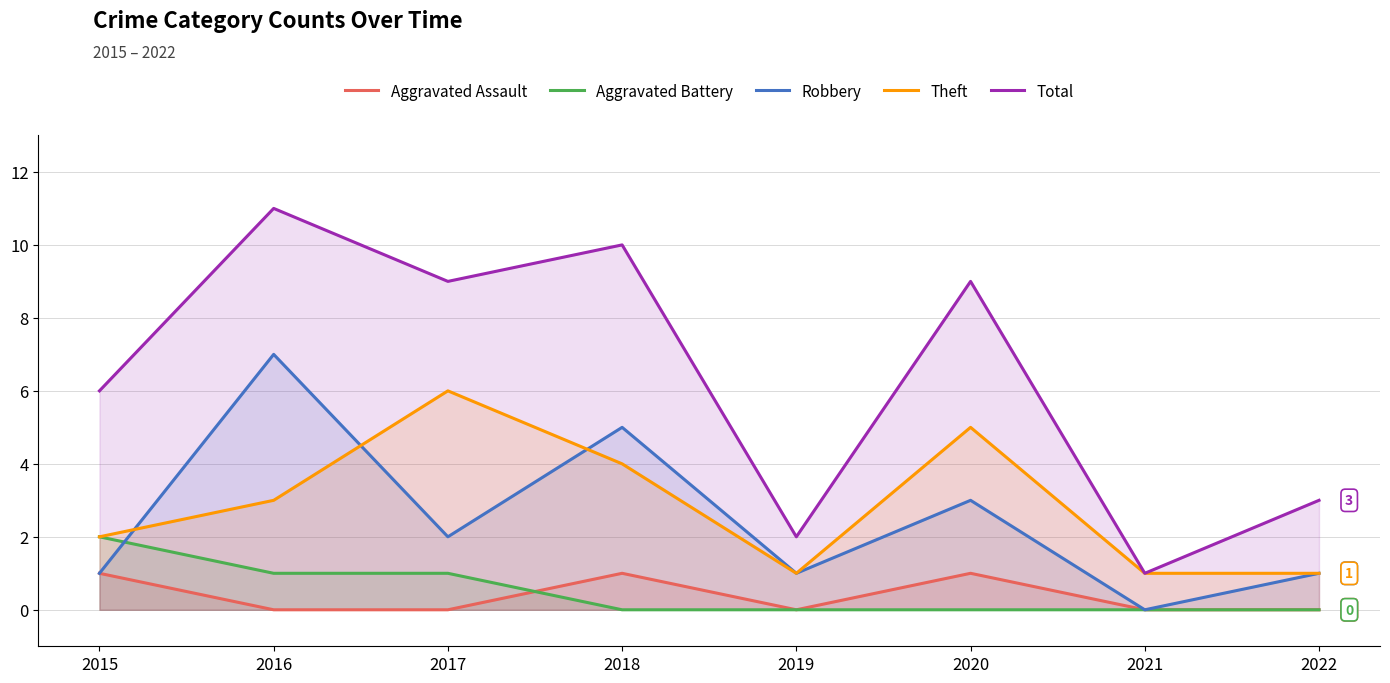

List the series in order of their peak value, highest first.

Total, Robbery, Theft, Aggravated Battery, Aggravated Assault